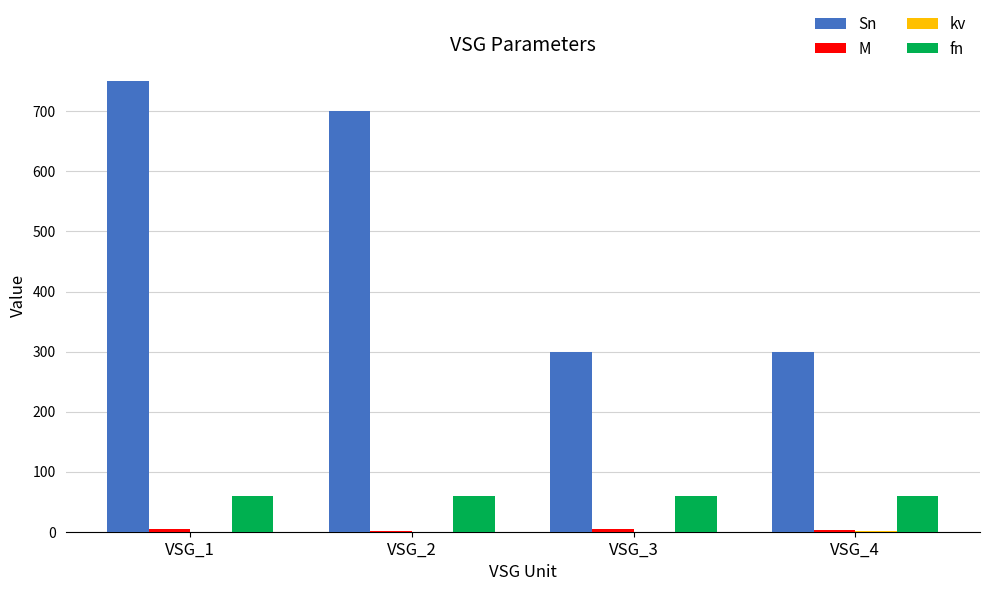

What is the maximum value shown in the chart?

750.0